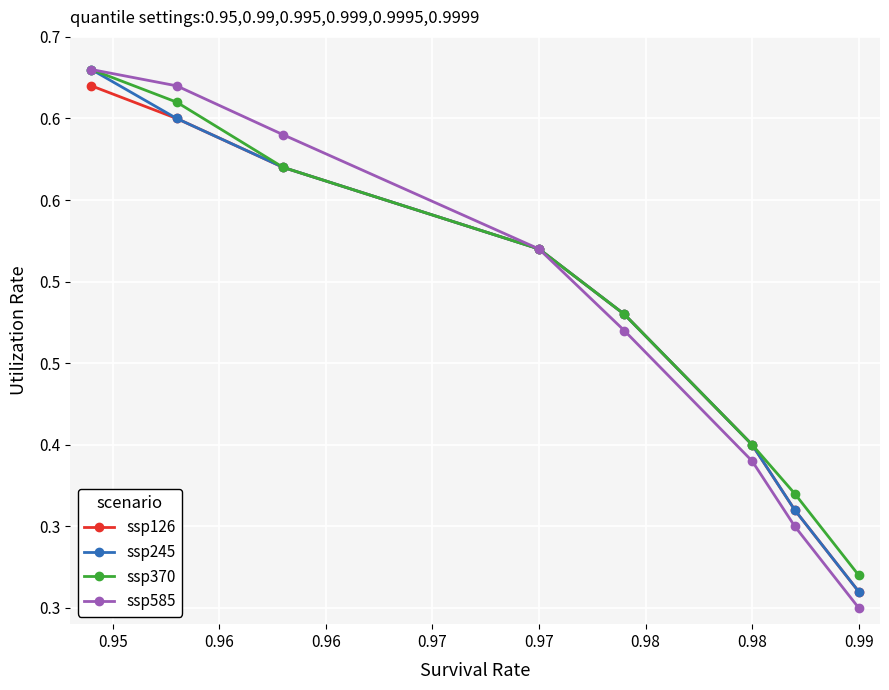

True or false: ssp245 and ssp585 cross at least once.

False